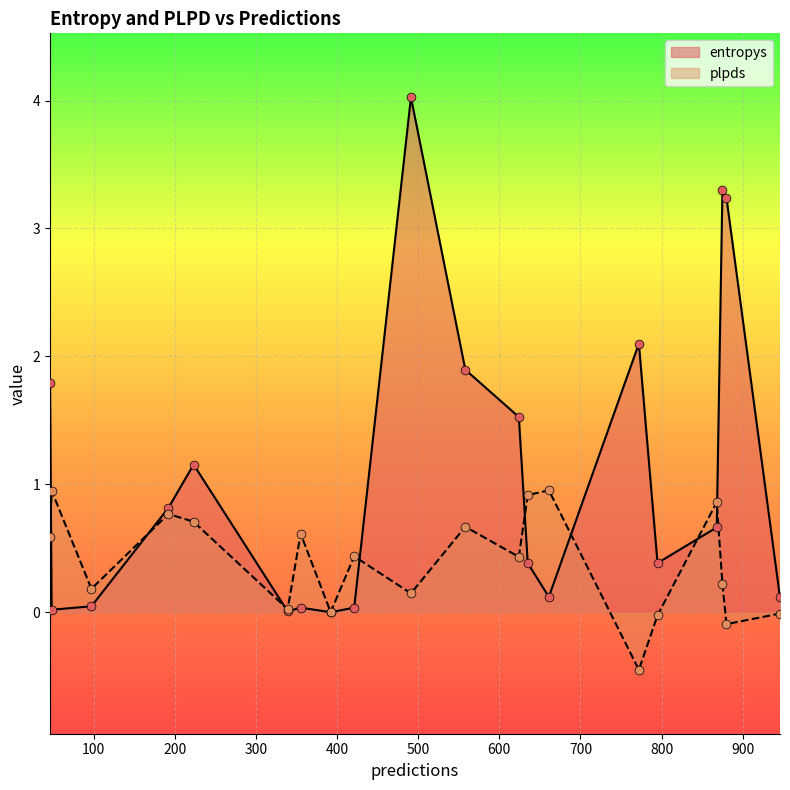

What are all the series names shown in the legend?

entropys, plpds